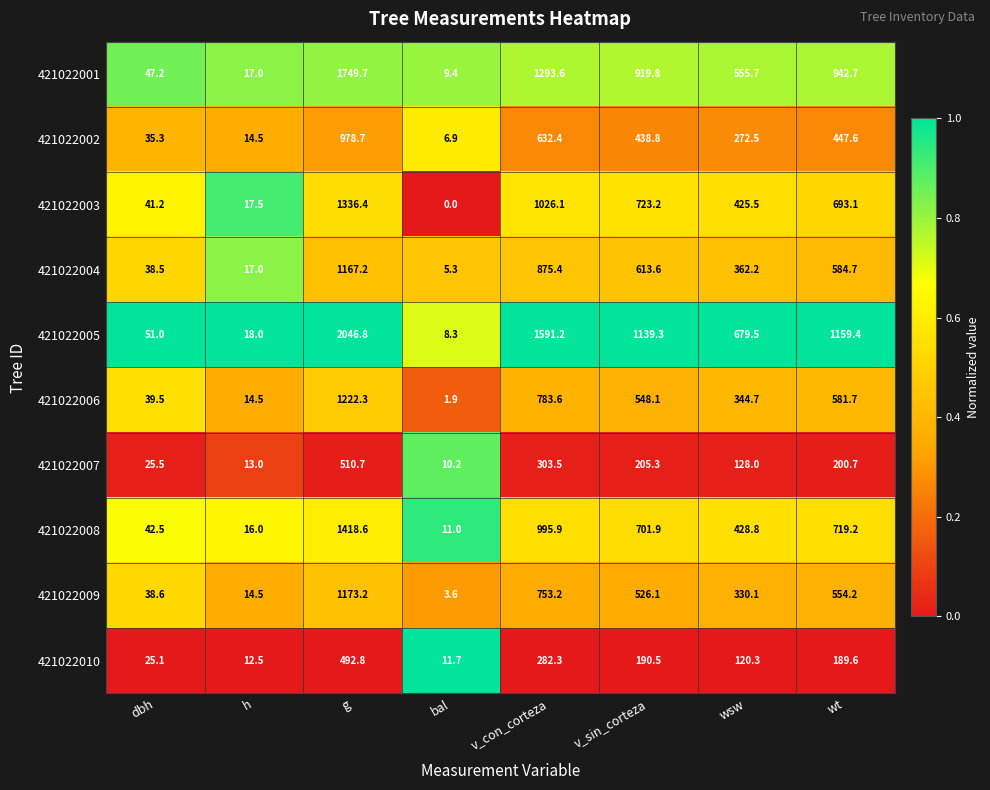

At which category is the sum across all series the highest?

g